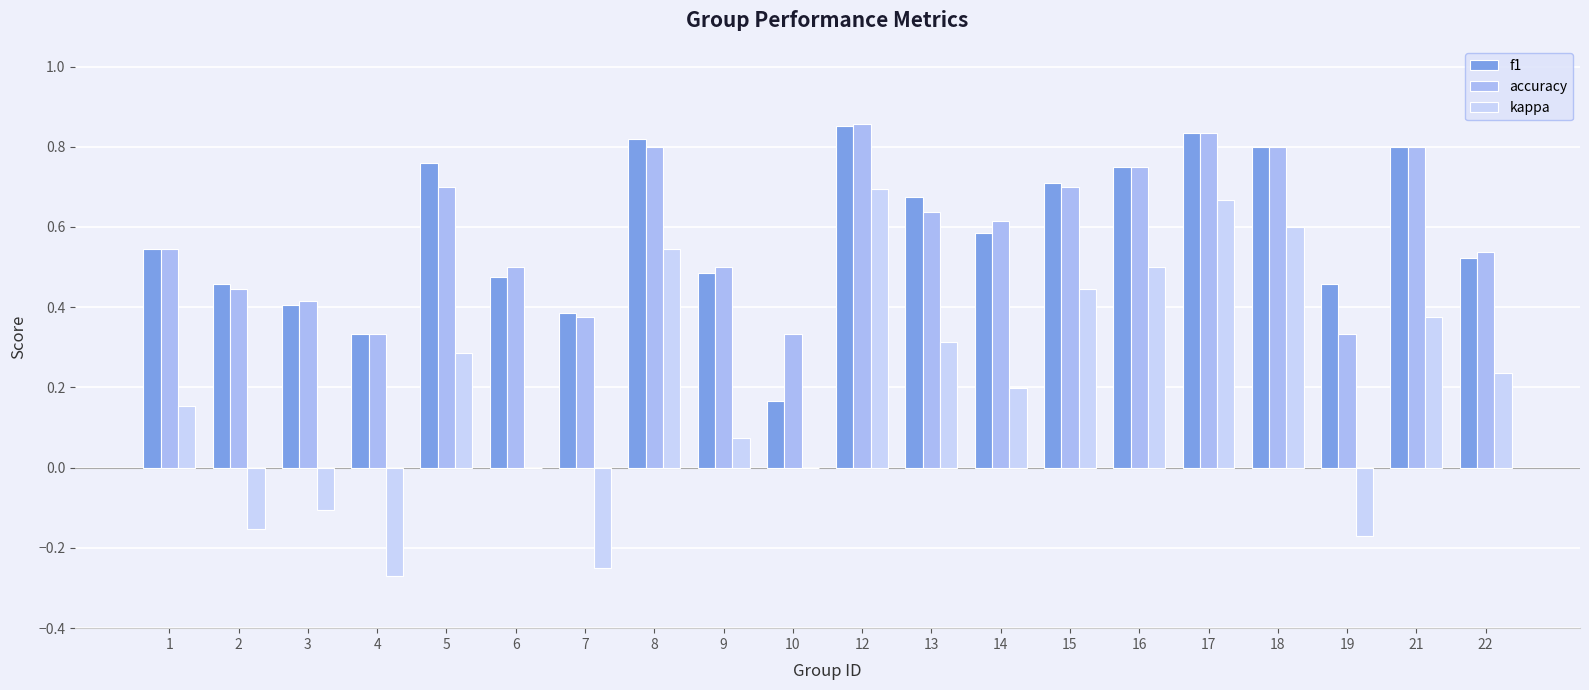

What is the sum of the accuracy values at 19 and 17?

1.2